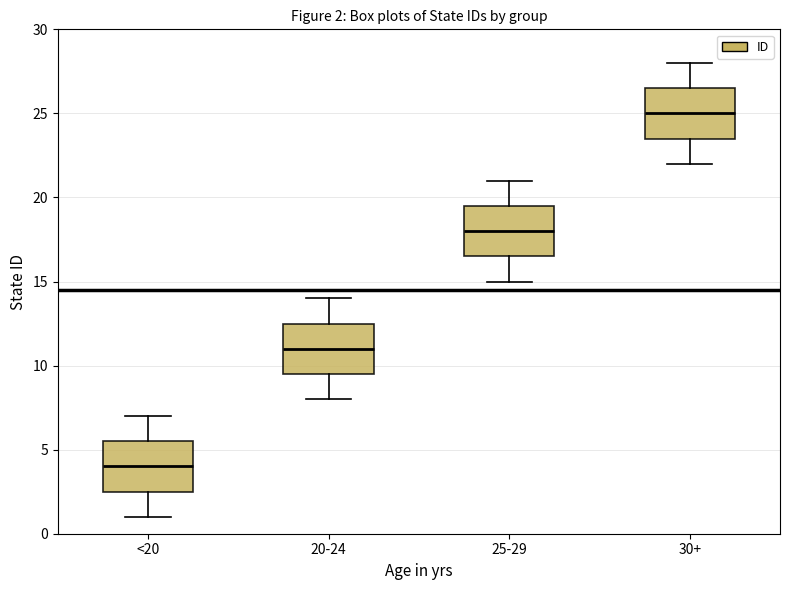

Which box's median line is the highest?

30+